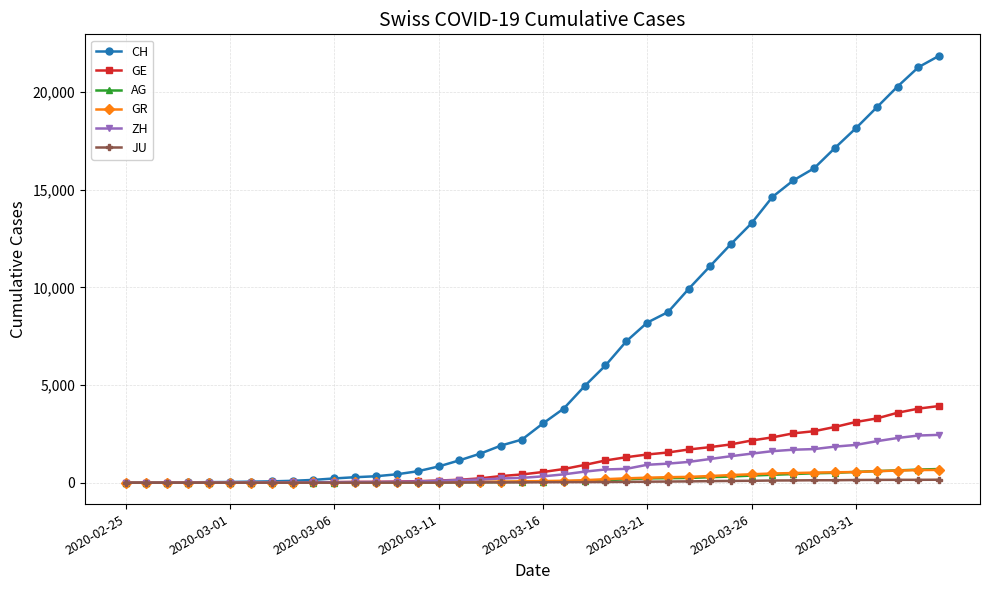

Which series has the largest total across all categories?

CH